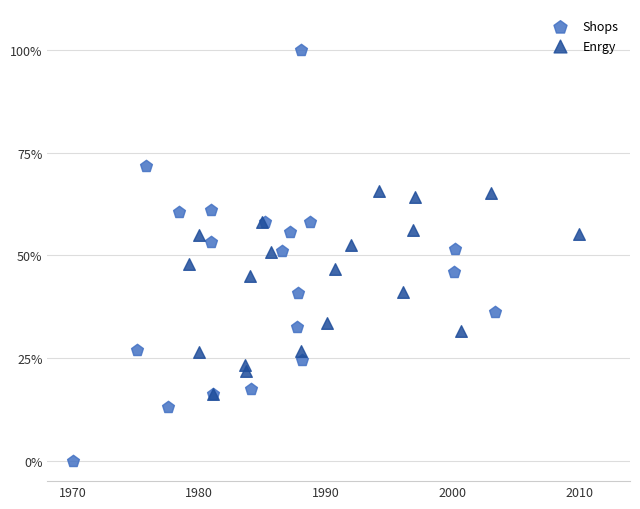

Which series has the largest Y range (max minus min)?

Shops